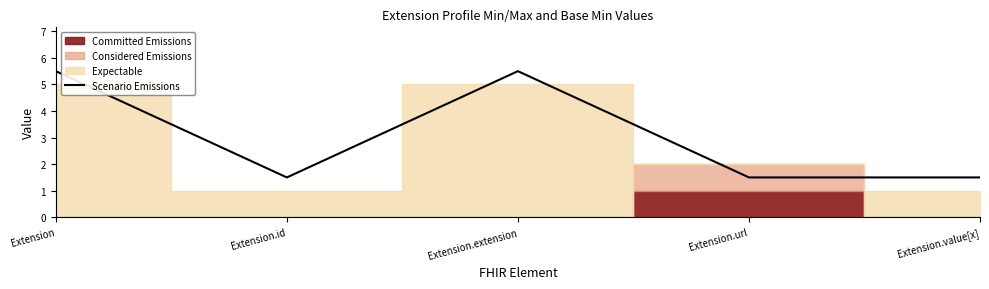

True or false: the data has more than 0 interior local peaks.

True